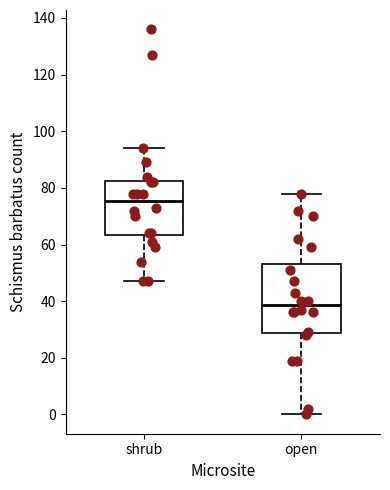

Reading left to right, read every box against the y-axis: the position of its median line, the range the box covers, and the ends of its whiskers. The values are not printed on the chart, so give them approximately, as read against the axis.

shrub: median 76, box 64 to 82, whiskers 48 to 94
open: median 38, box 28 to 54, whiskers 0 to 78